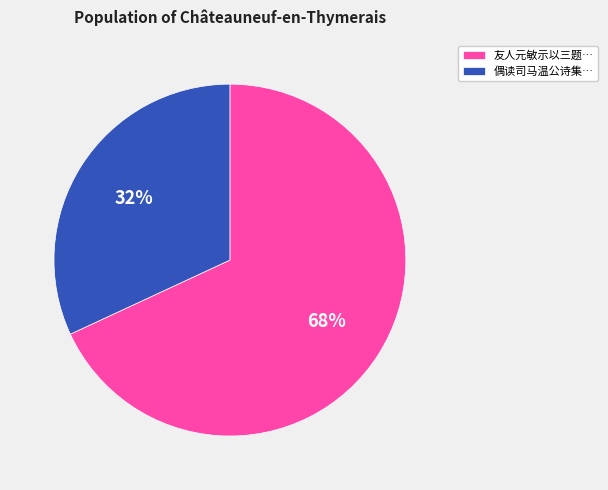

True or false: 友人元敏示以三题… accounts for 68% of the total.

True